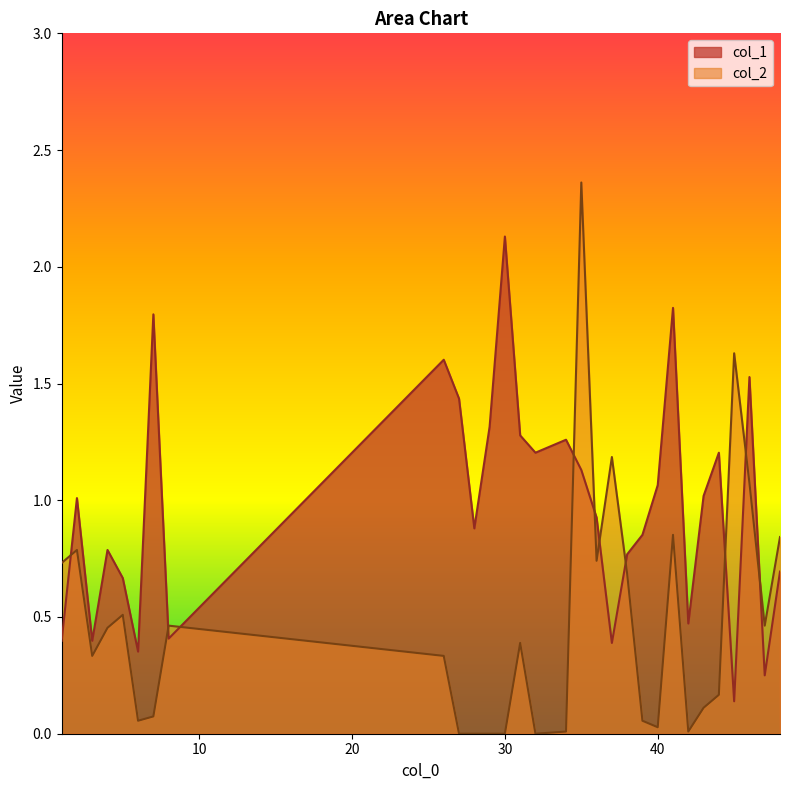

What is the difference between the maximum and minimum values in the col_1 series?

2.0